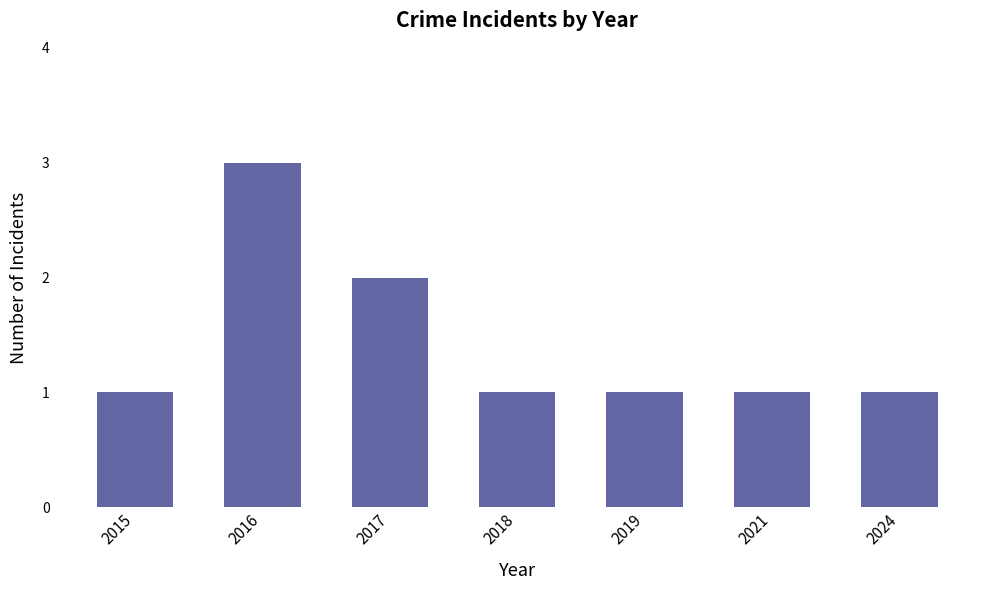

Reading left to right, what are all the values shown in this chart?

1	3	2	1	1	1	1